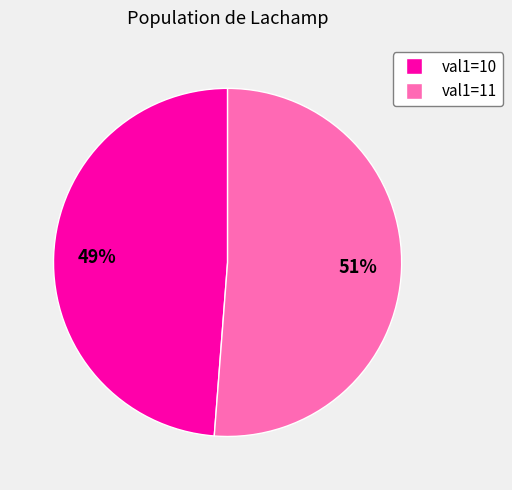

To the nearest percent, what is the difference between the largest and smallest slice percentages?

2%